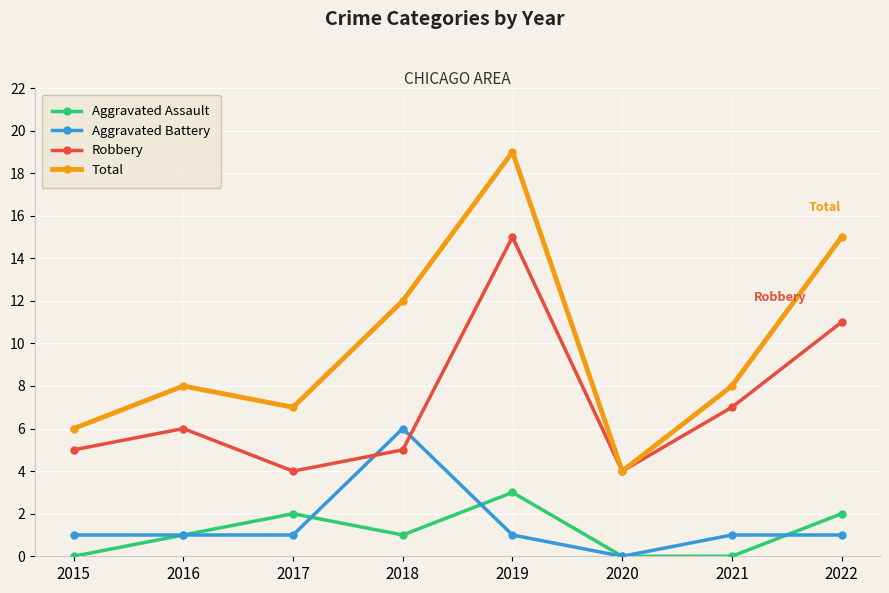

In Robbery, how many points are higher than both neighbors (excluding endpoints)?

2